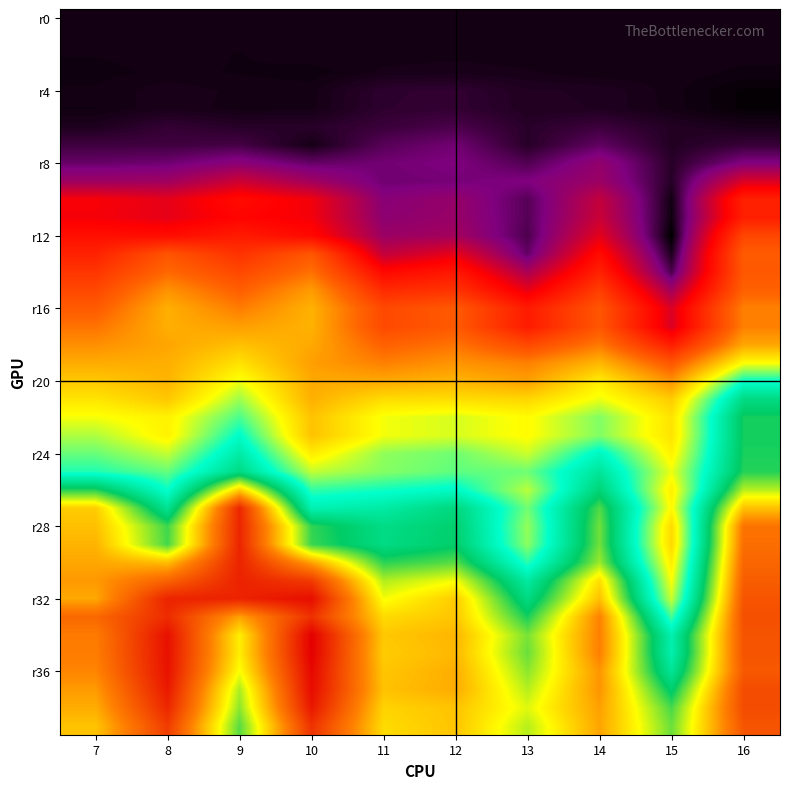

At which category is the sum across all series the highest?

16